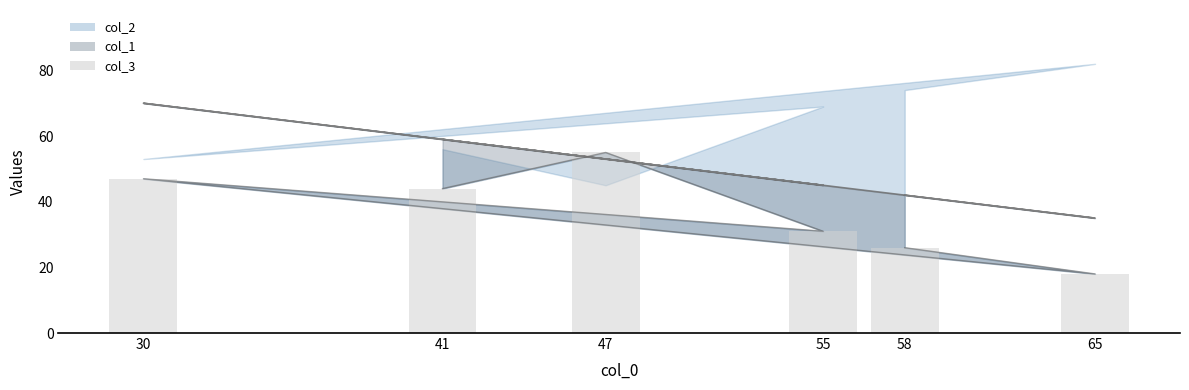

What is the spread (max minus min) of values at 65?

17